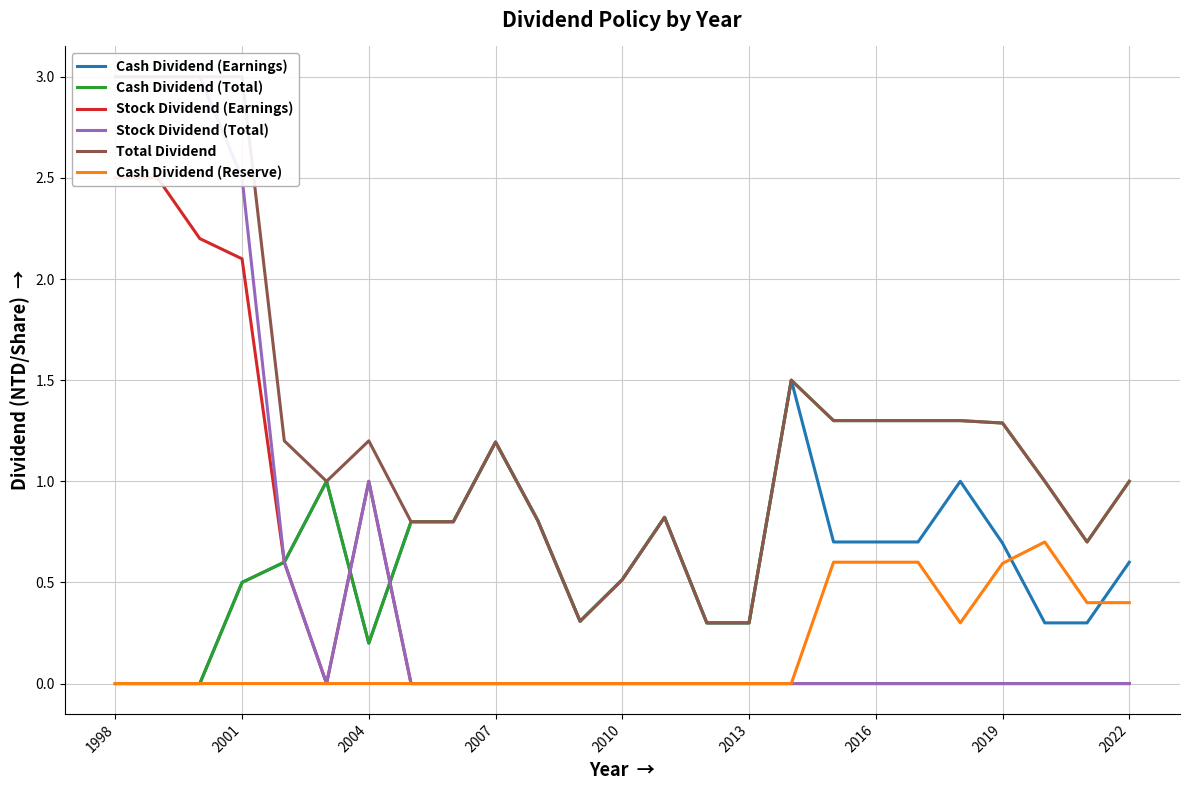

Count the number of data series in this chart.

6